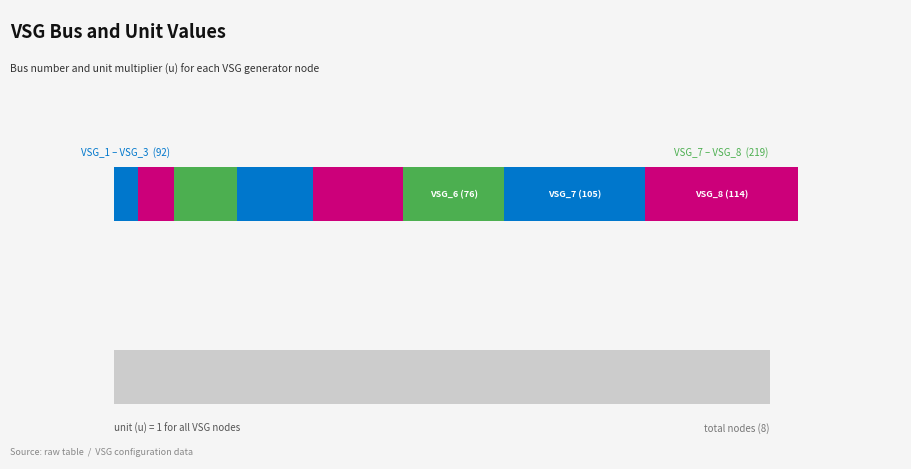

Is it true that bus equals 57 at VSG_4?

True